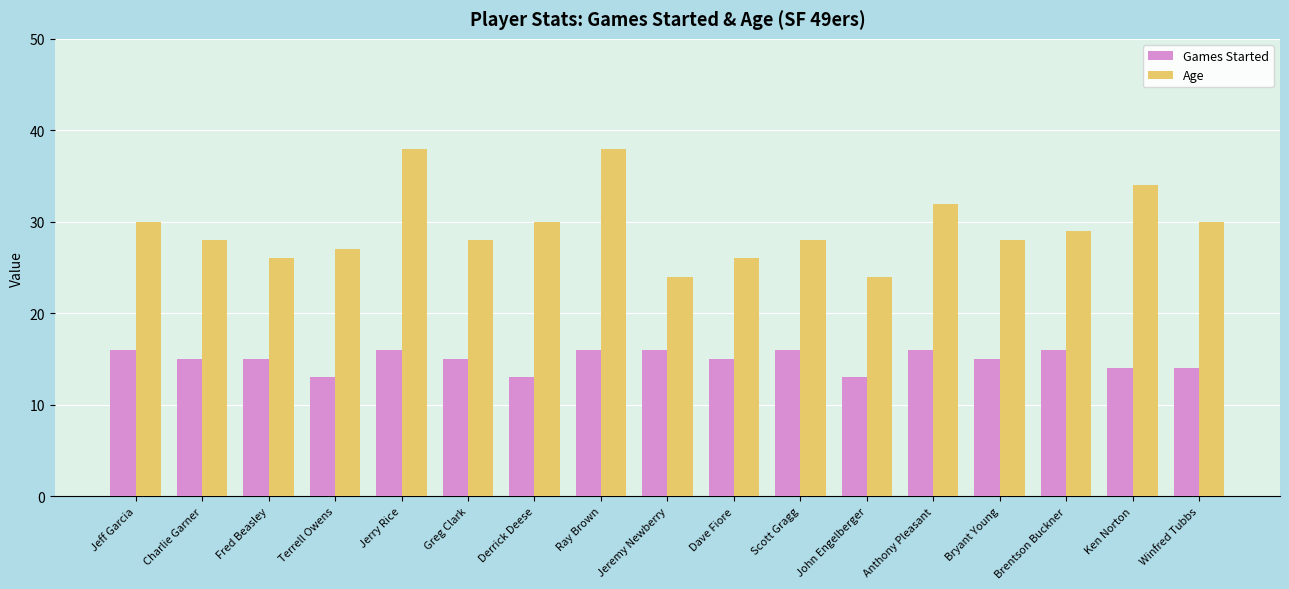

What is the label of the 13th bar from the left?

Anthony Pleasant